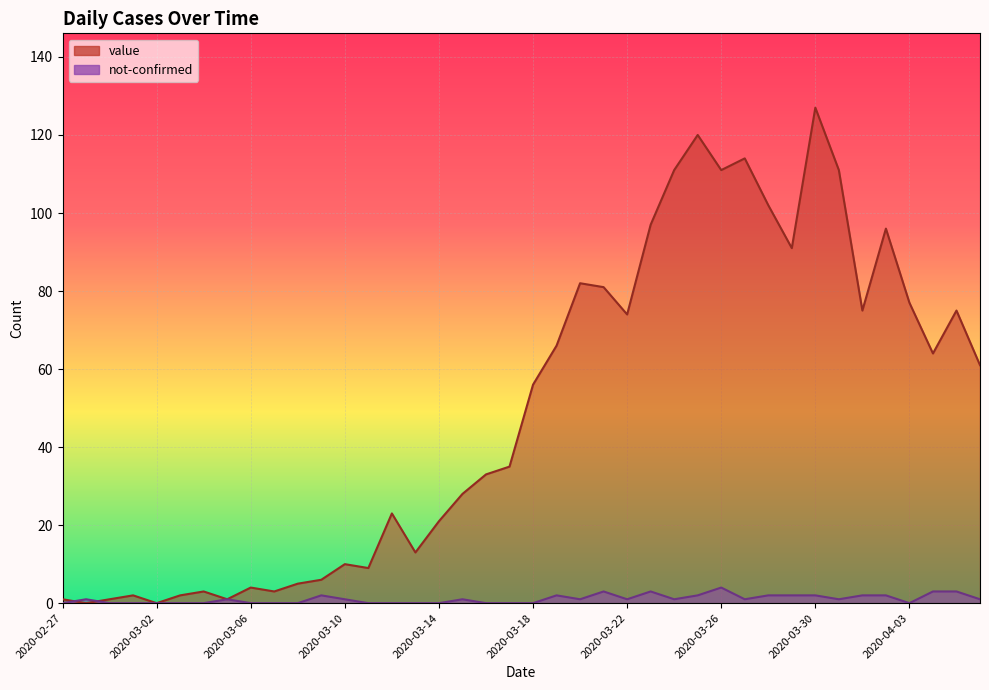

Which category has the lowest value in the value series?

2020-02-28